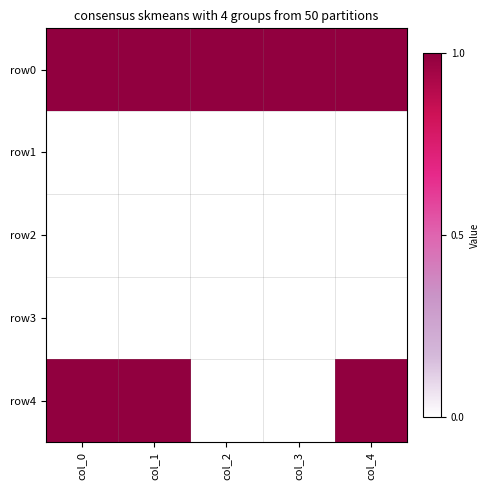

At which category is the sum across all series the highest?

col_0